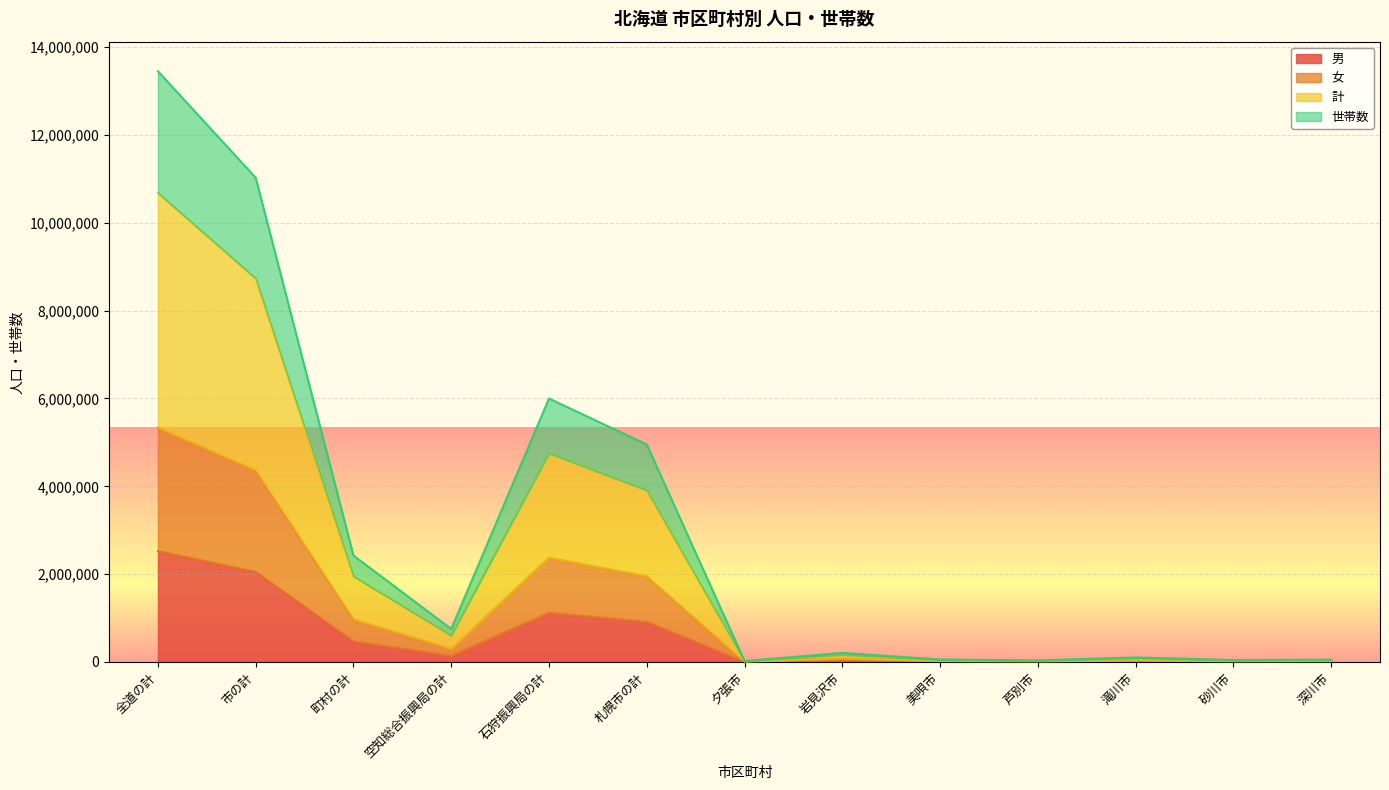

How many data points in 男 are less than 38703?

6